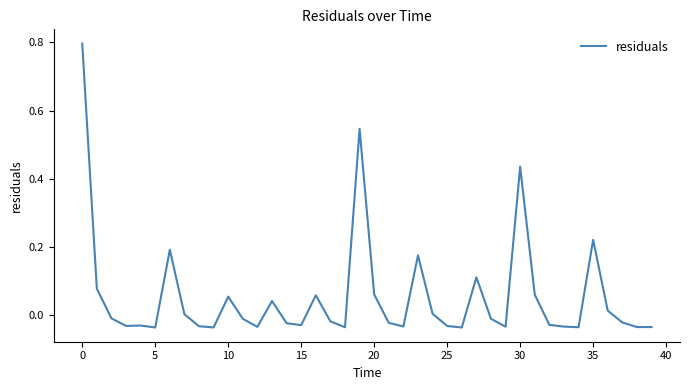

What is the difference between the maximum and minimum values?

0.8